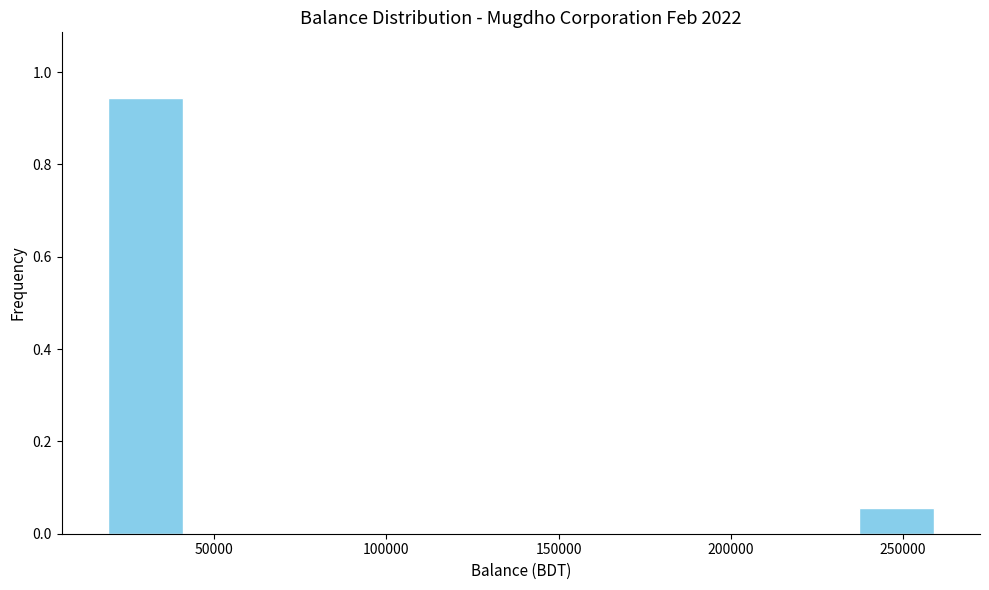

Reading left to right, transcribe this chart: for each bar, give the range it covers on the x-axis and its height. Neither the bar edges nor the heights are printed on the chart, so give them approximately, as read against the axes.

20000 to 40000: 0.94
40000 to 65000: 0
65000 to 90000: 0
90000 to 115000: 0
115000 to 140000: 0
140000 to 165000: 0
165000 to 190000: 0
190000 to 210000: 0
210000 to 235000: 0
235000 to 260000: 0.06